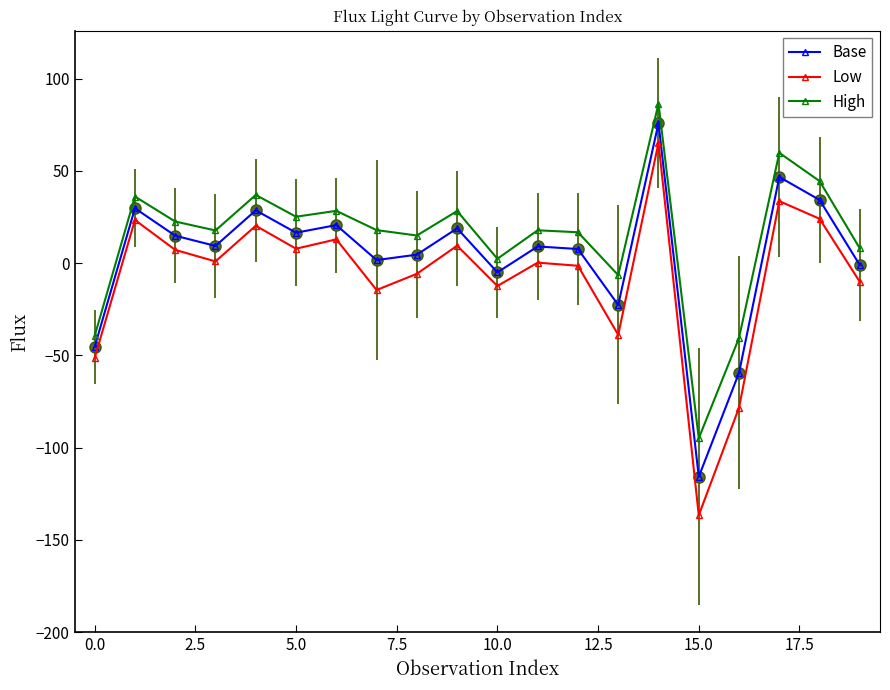

What are all the series names shown in the legend?

Base, Low, High